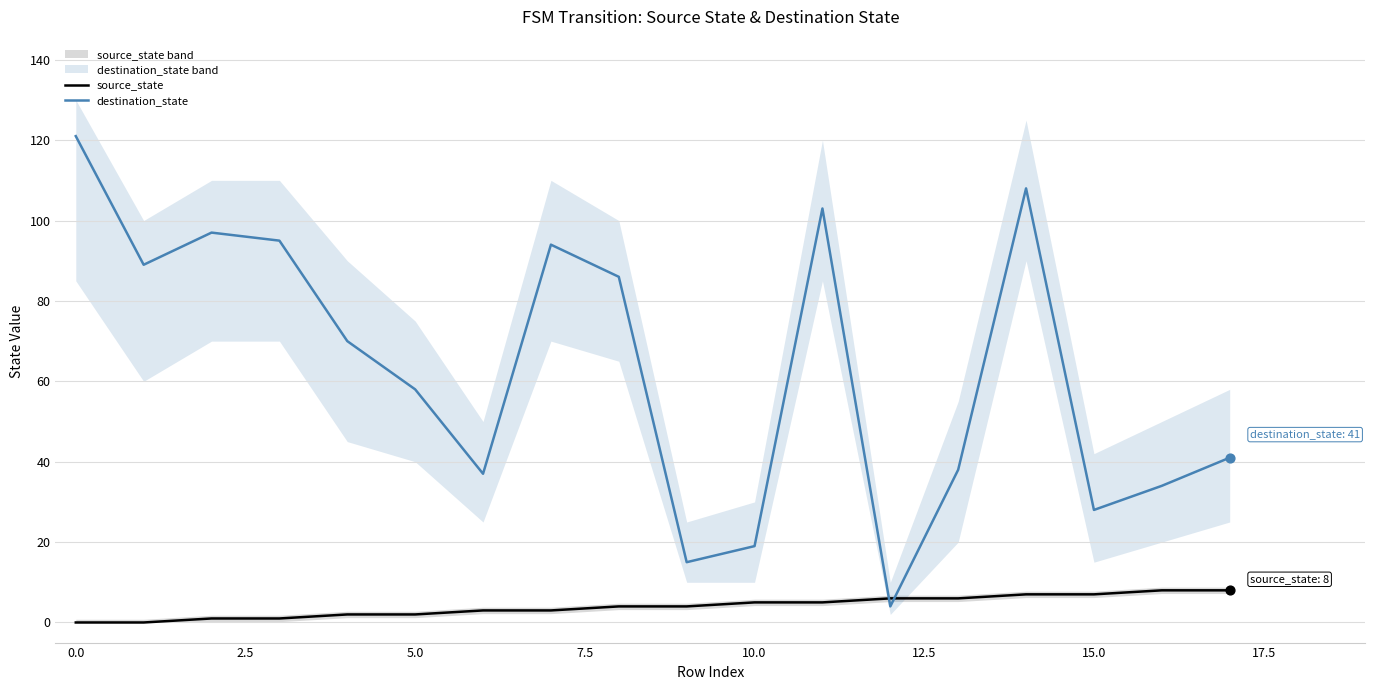

What is the total value across all series at 17?

49